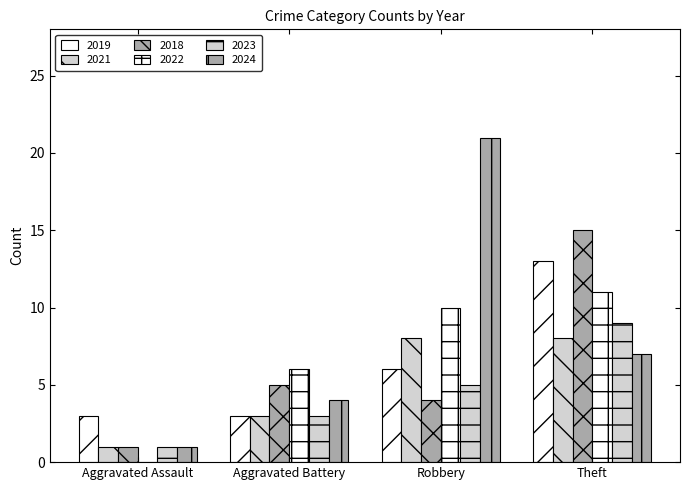

The value of 2018 at Aggravated Assault is 0. True or false?

False